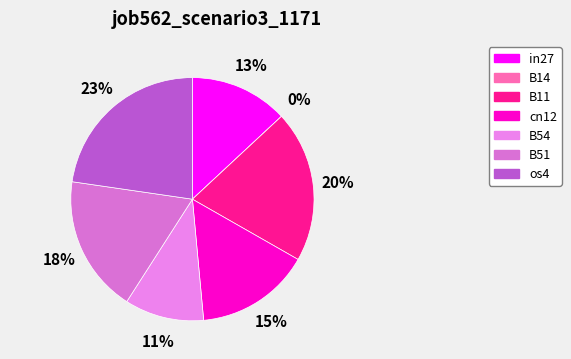

The cn12 slice represents 15% of the pie. True or false?

True